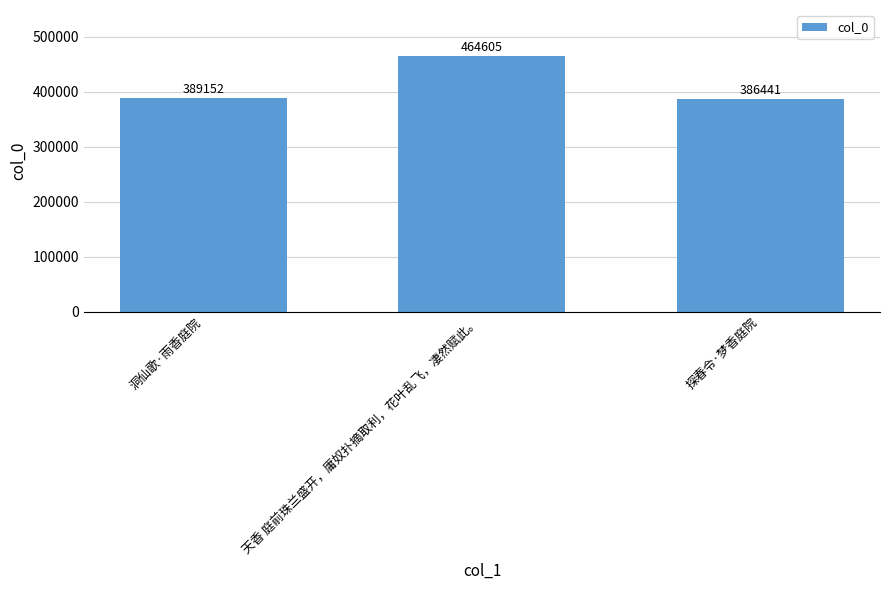

True or false: the data shows 386441 at 探春令·梦香庭院.

True